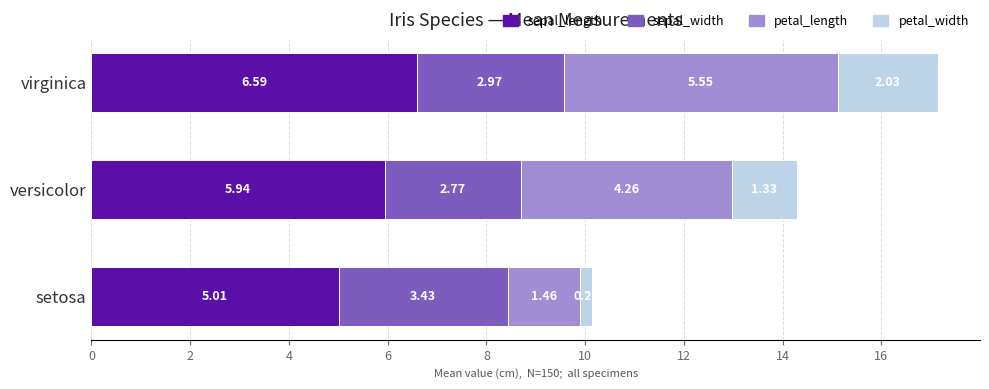

At which label is sepal_length closest to 5?

setosa